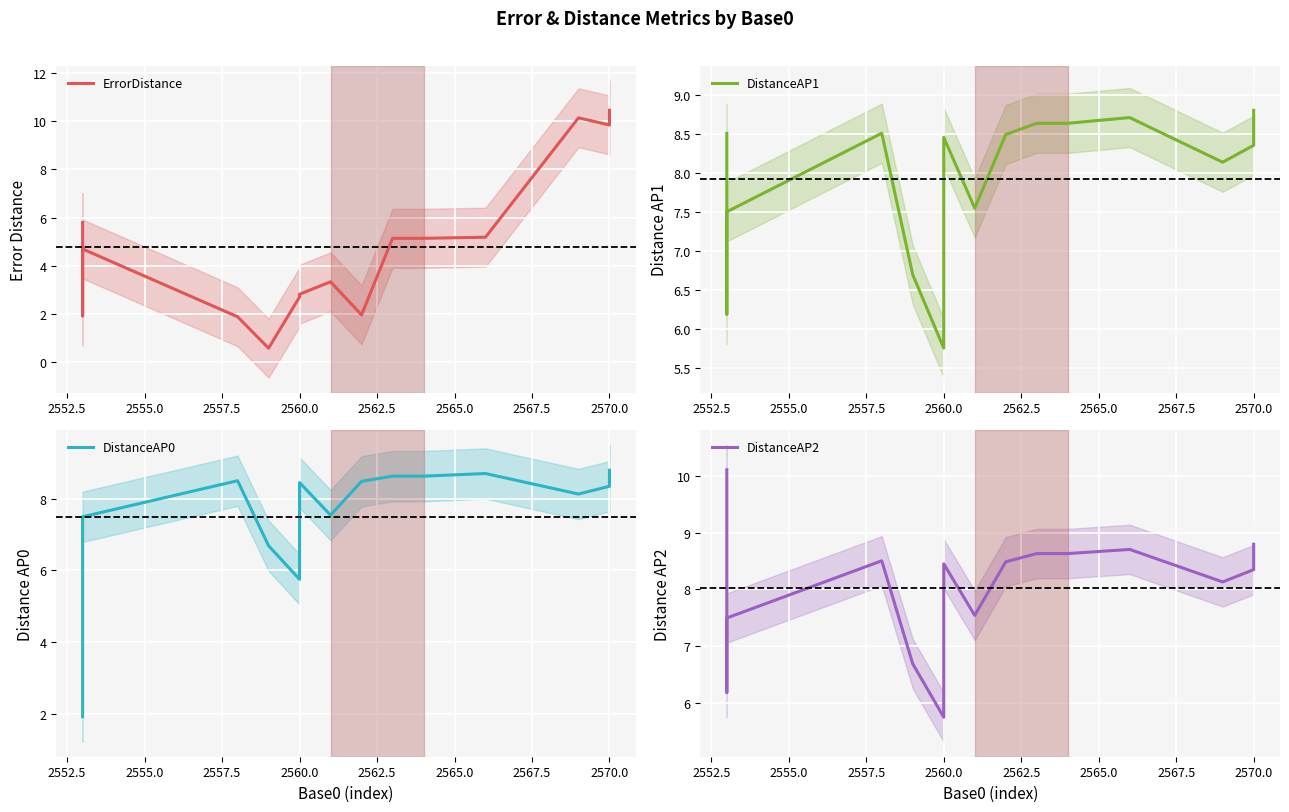

Read the DistanceAP1 value at 2552.5.

6.2